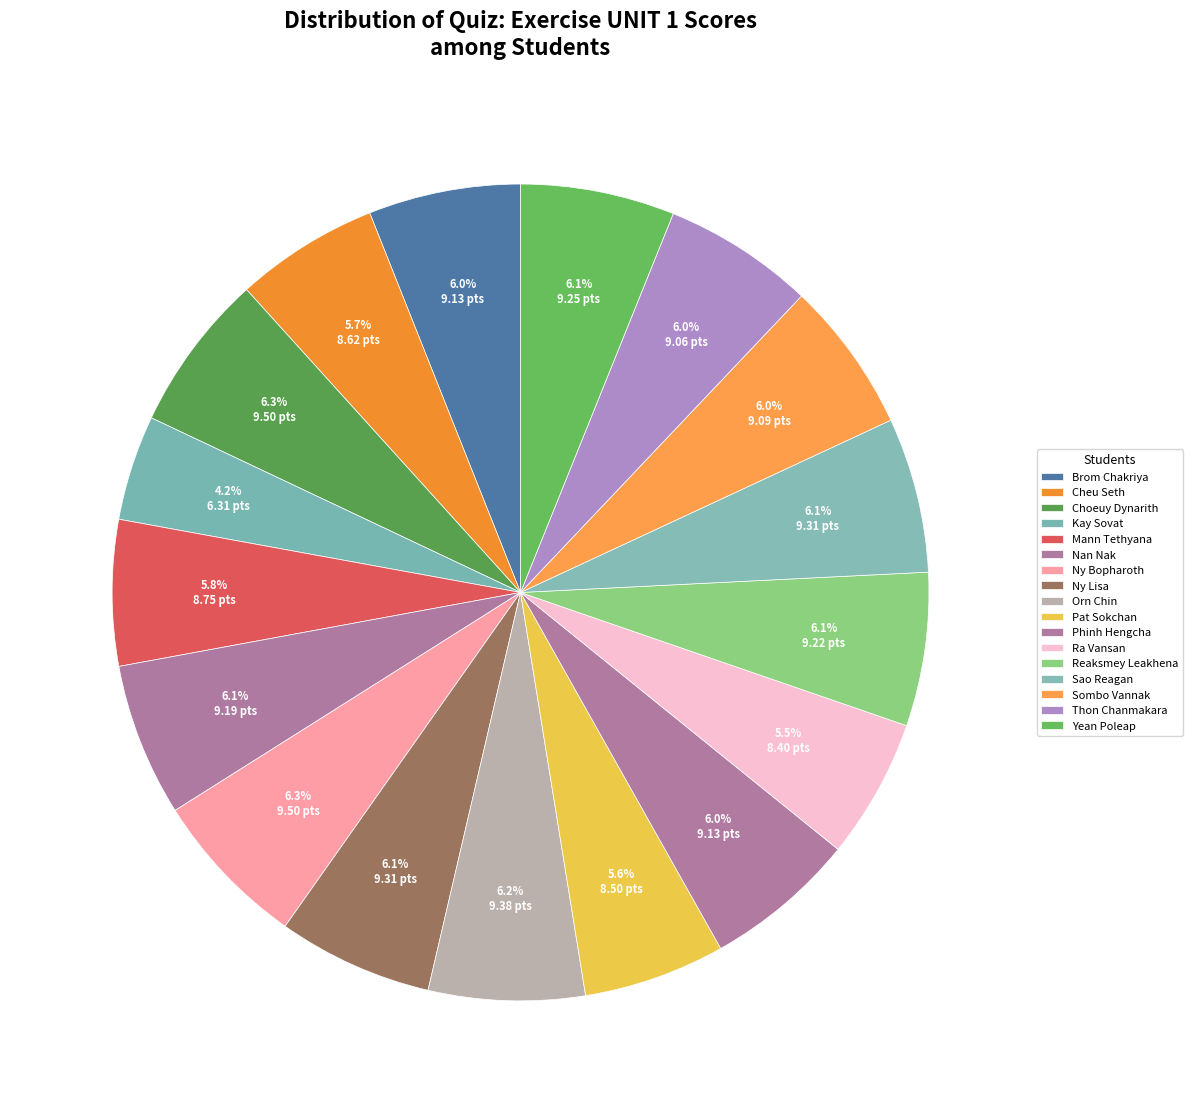

What is the change in value from Reaksmey Leakhena to Sao Reagan?

+0.1